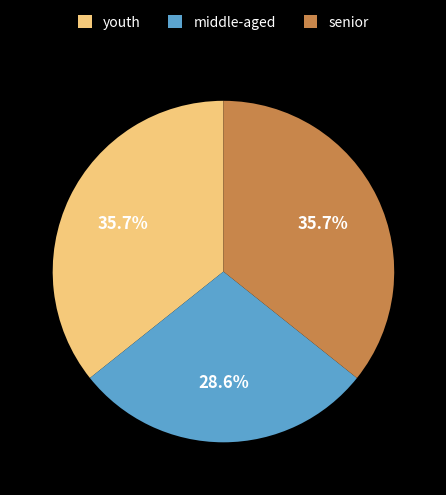

How much of the chart is everything except middle-aged?

71.4%